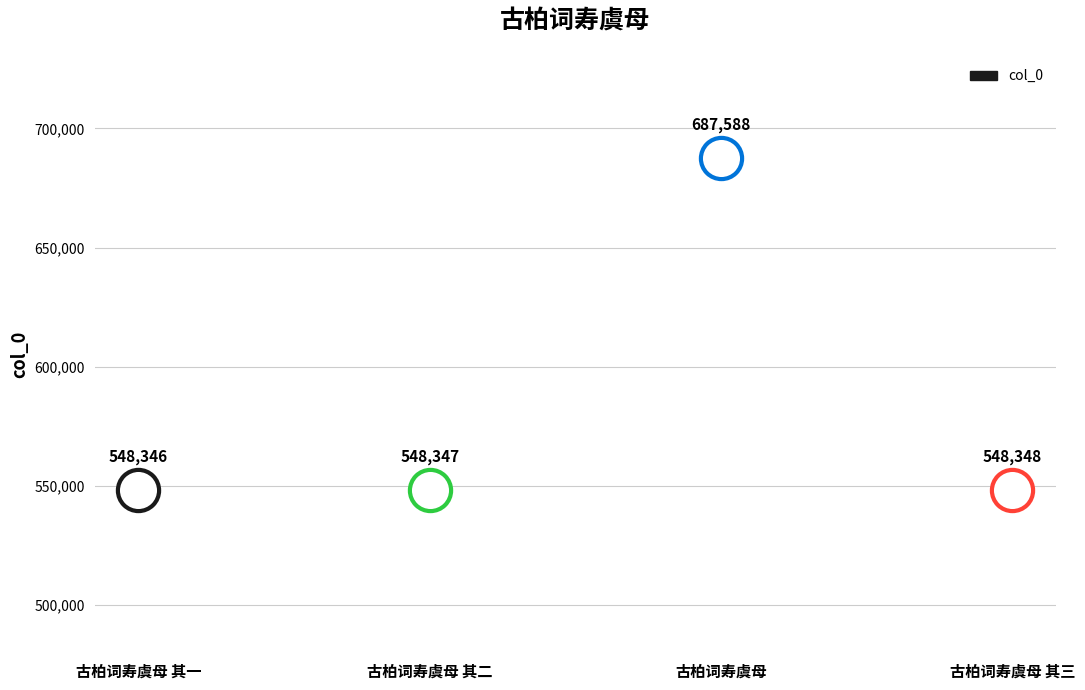

Between 古柏词寿虞母 其一 and 古柏词寿虞母 其二, which is larger?

古柏词寿虞母 其二